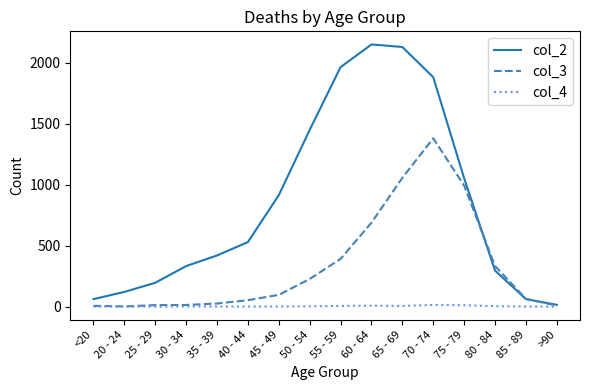

At 45 - 49, list the series in order from smallest to largest.

col_4, col_3, col_2